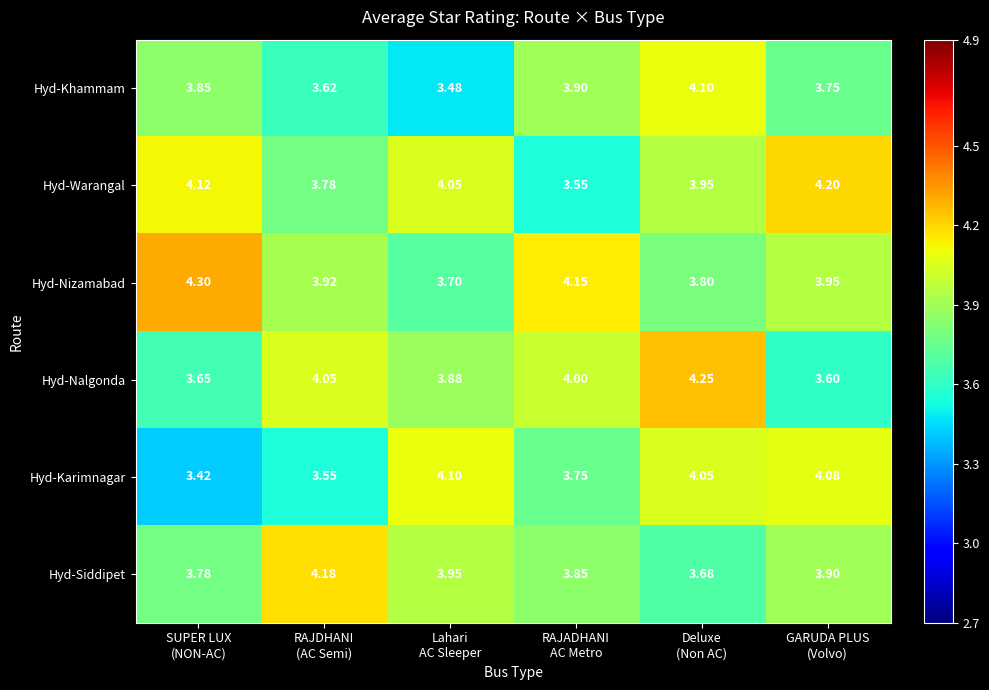

Which series has the largest total across all categories?

Hyd-Nizamabad